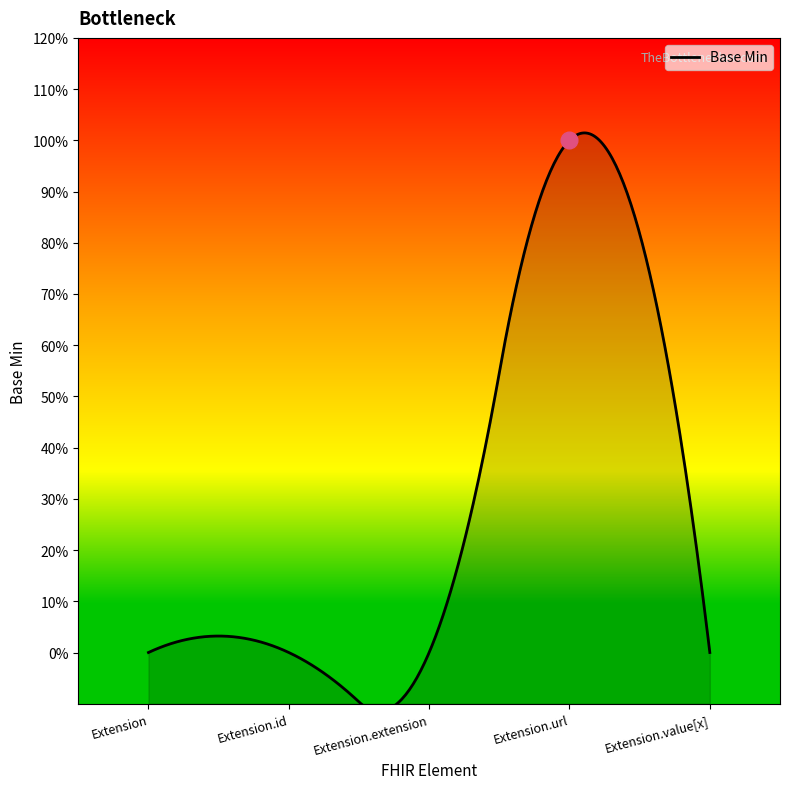

Reading left to right, extract all data points from this chart.

Extension=0	Extension.id=0	Extension.extension=0	Extension.url=1	Extension.value[x]=0